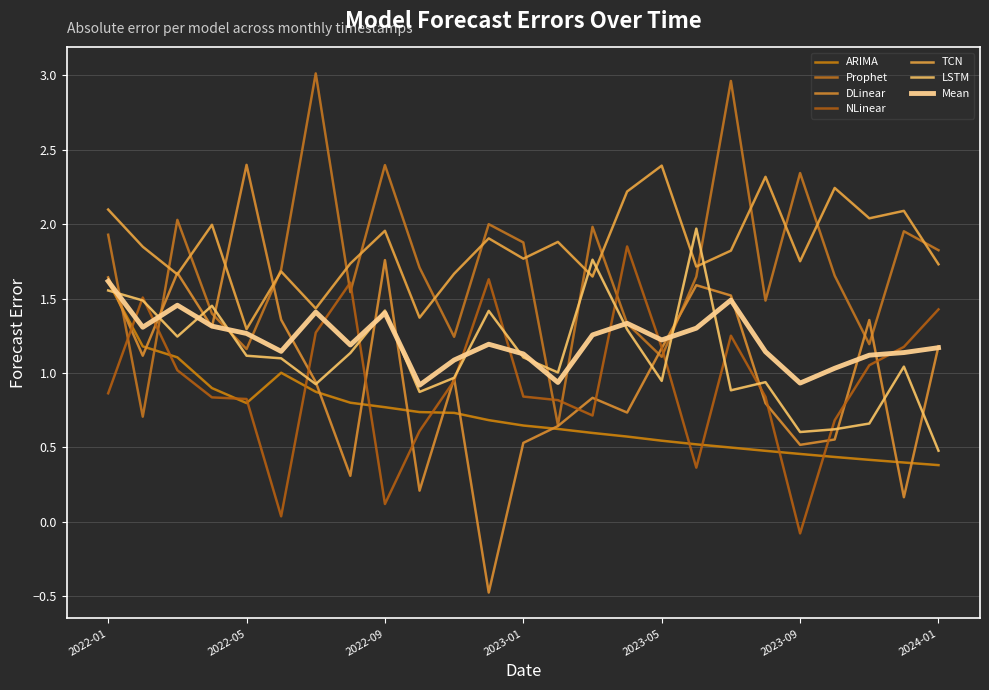

What is the minimum value for ARIMA?

0.4